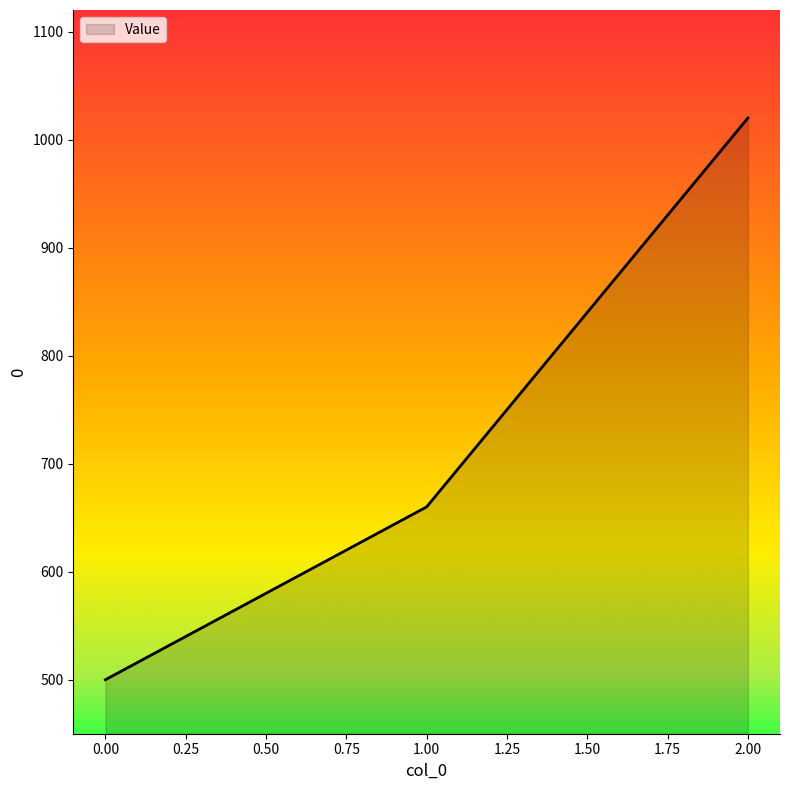

The value at 1.00 is 660. True or false?

True